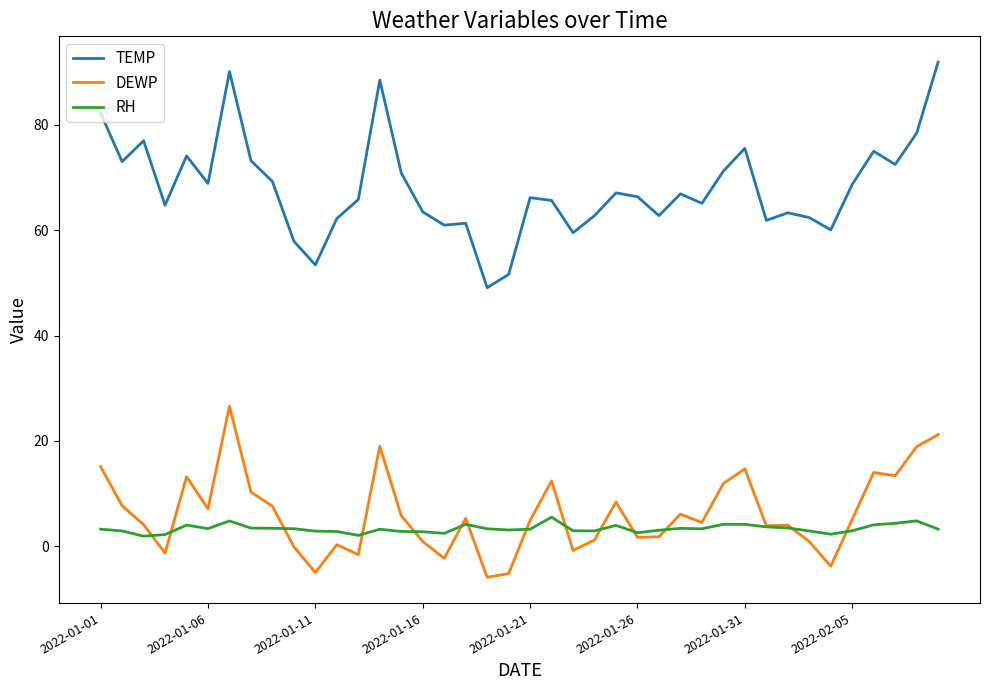

What is the minimum value for DEWP?

-5.9